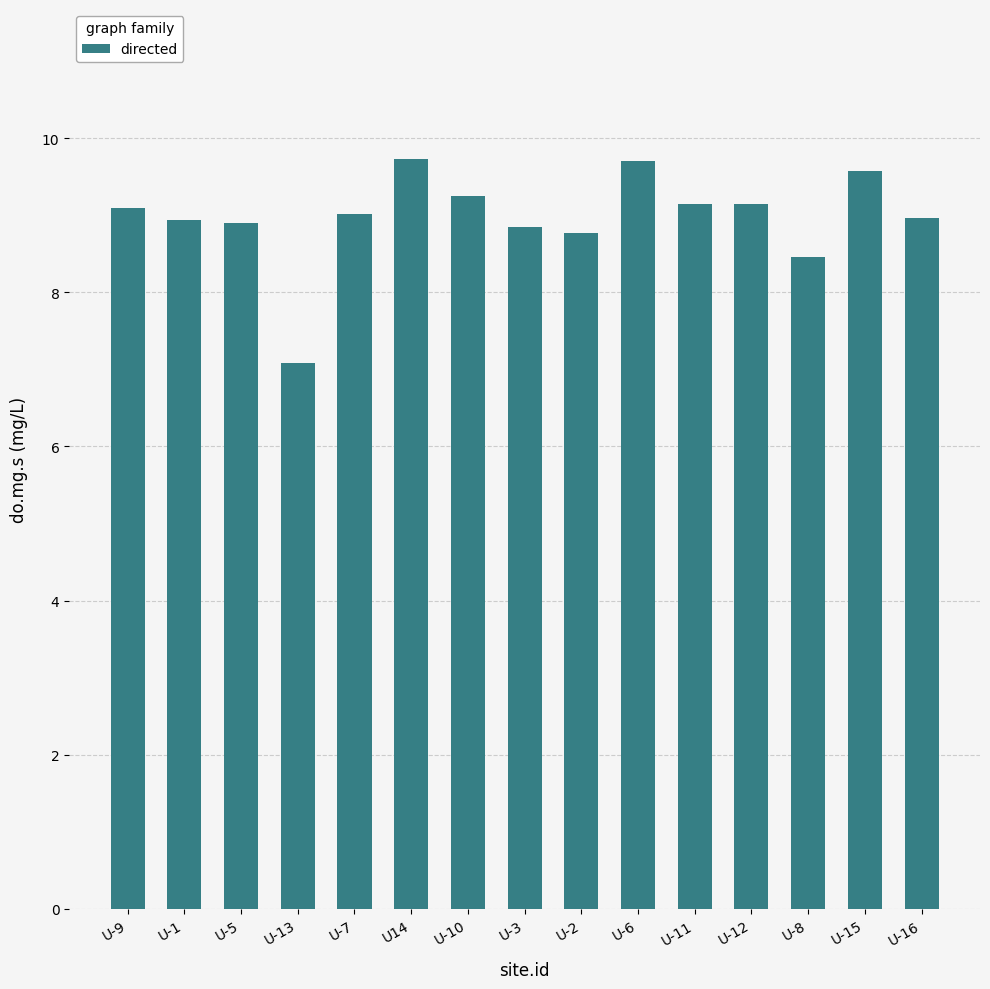

How many data points does each series have?

15